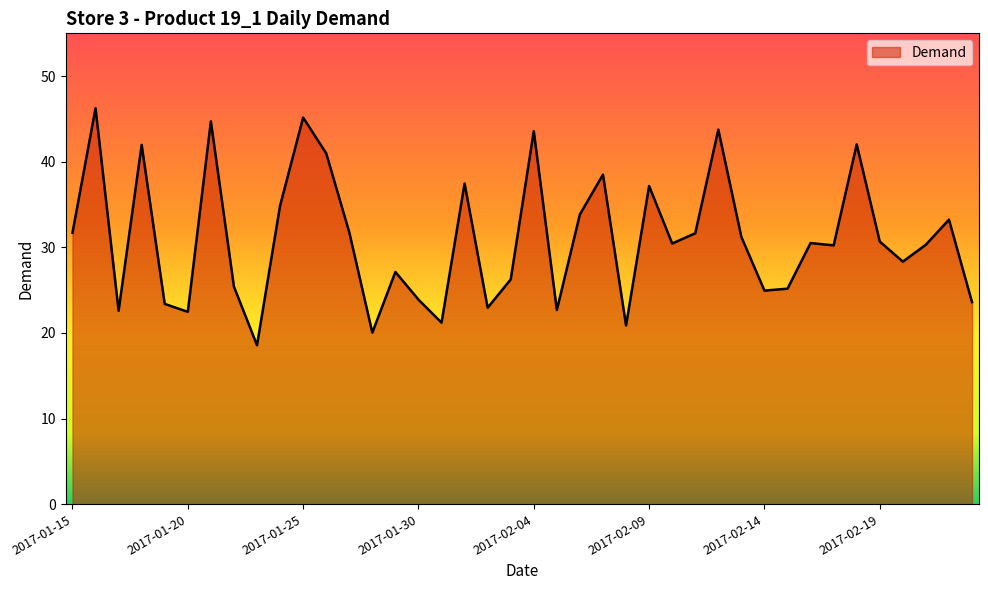

What is the difference between the second highest and second lowest values?

25.1